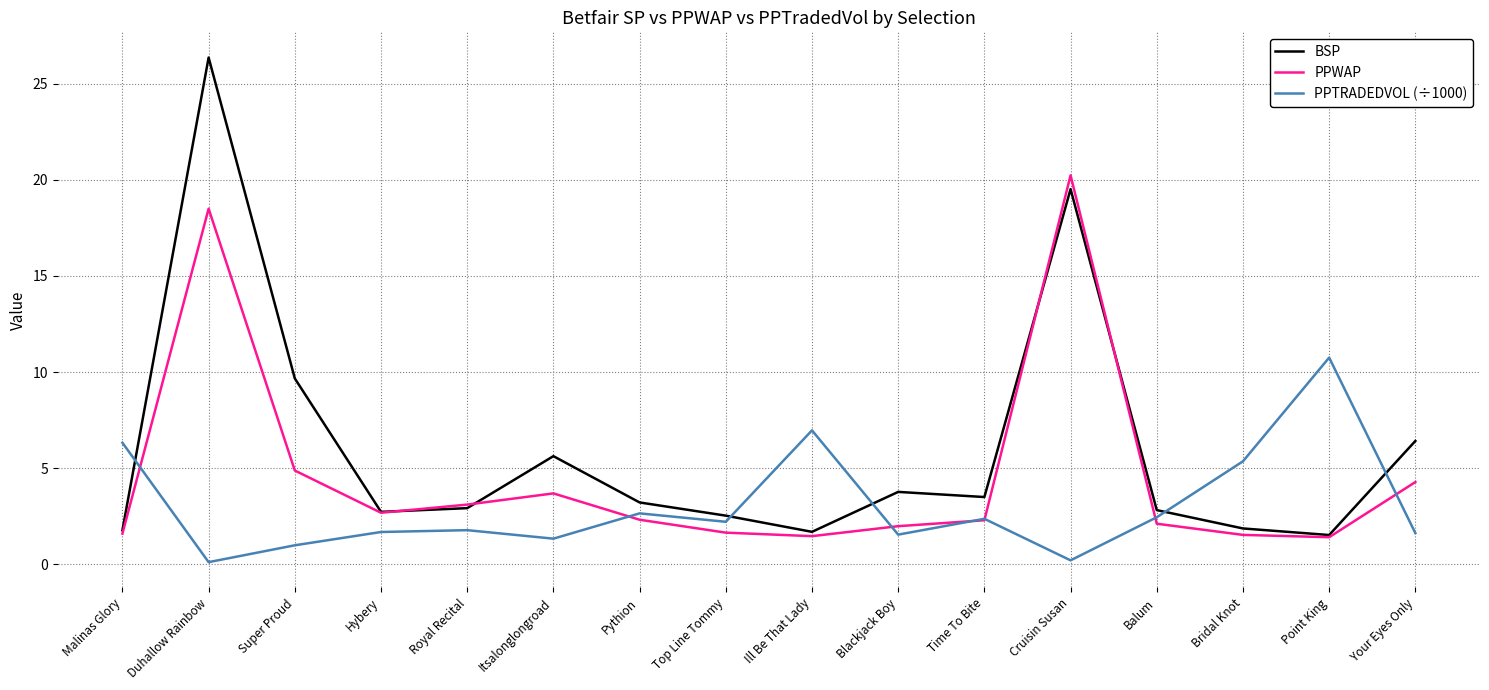

How many lines are shown in the chart?

3